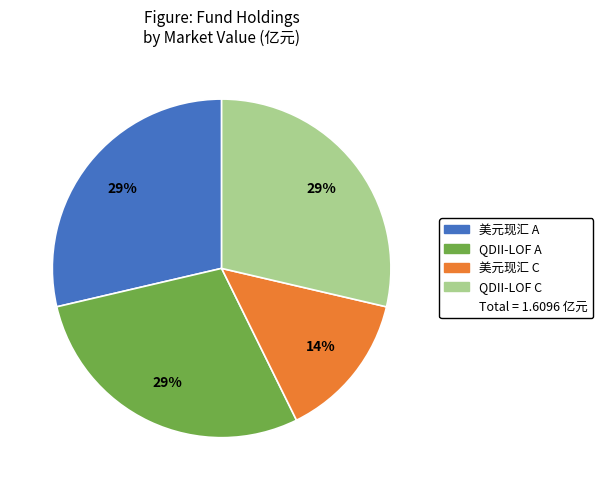

Count the number of slices in the pie.

4